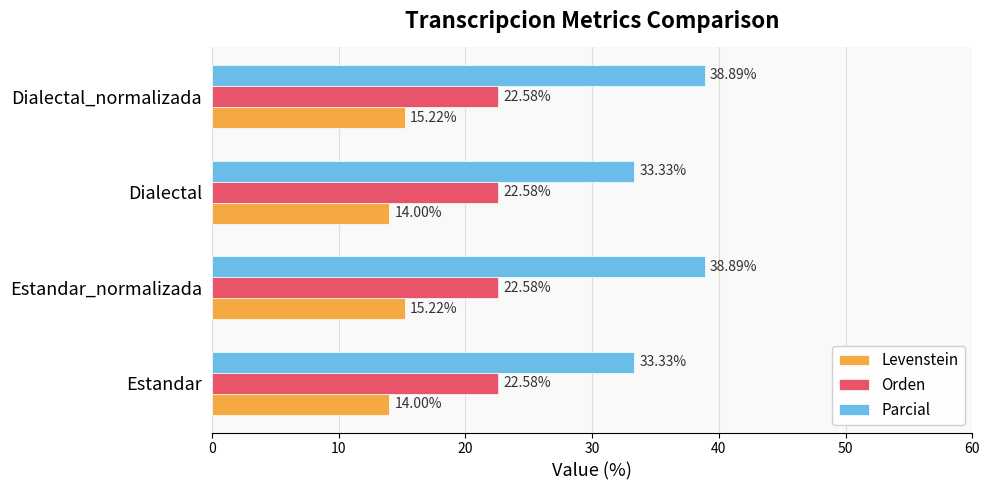

Which series changed the most between Estandar and Dialectal_normalizada?

Parcial